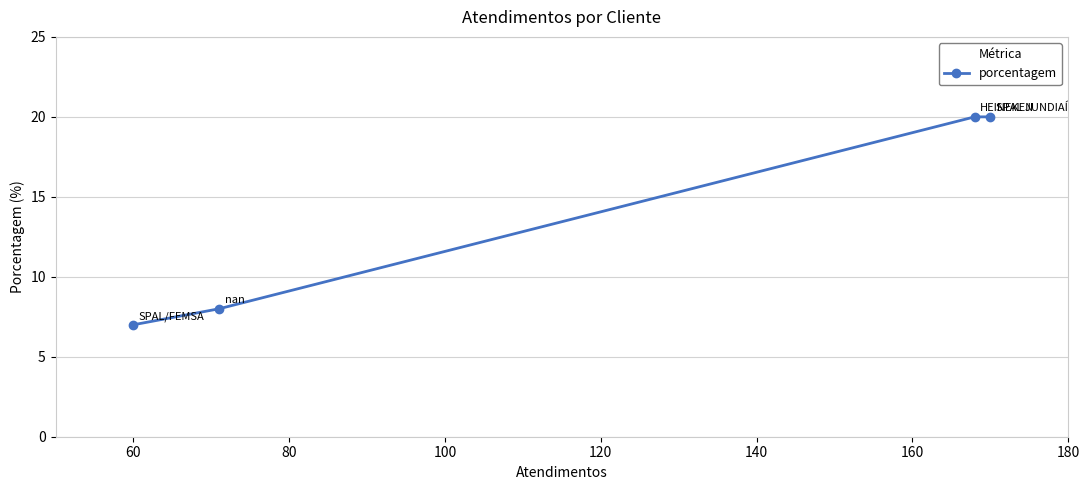

Reading left to right, extract all data points from this chart.

7	8	20	20